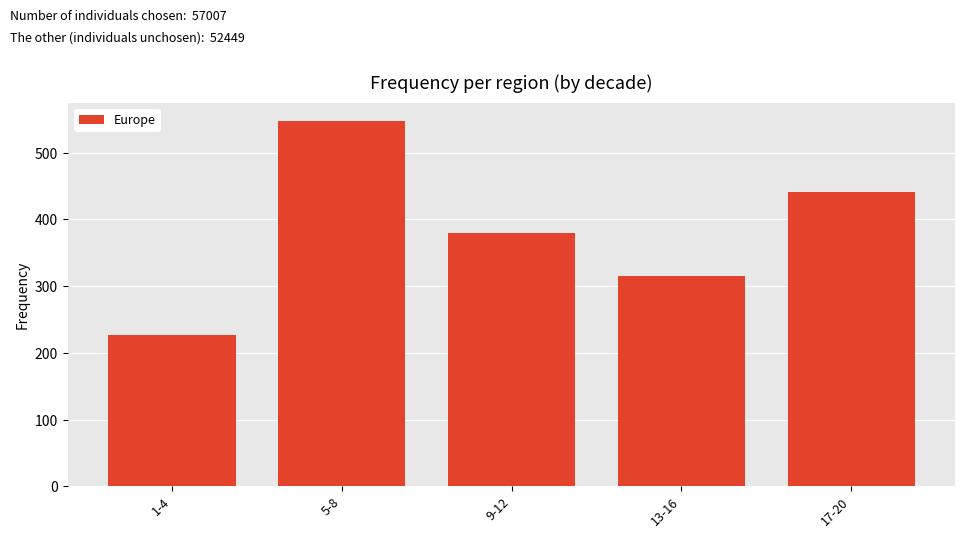

What is the label of the 2nd bar from the left?

5-8